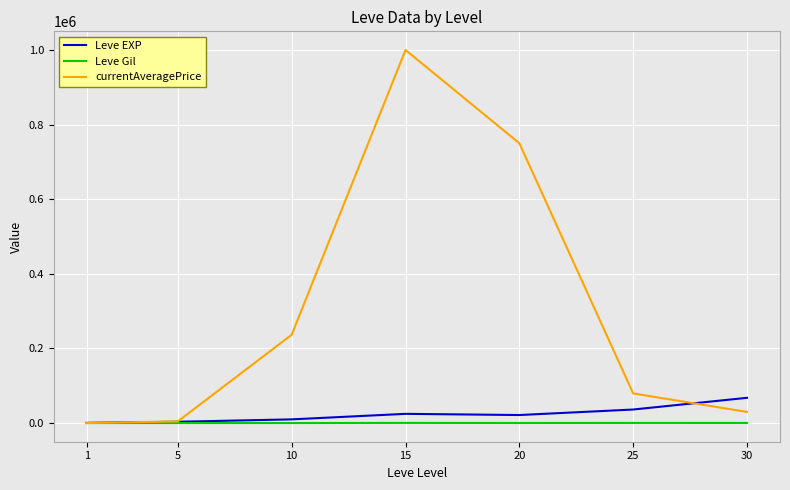

How many values in the Leve EXP series are below 21600?

3